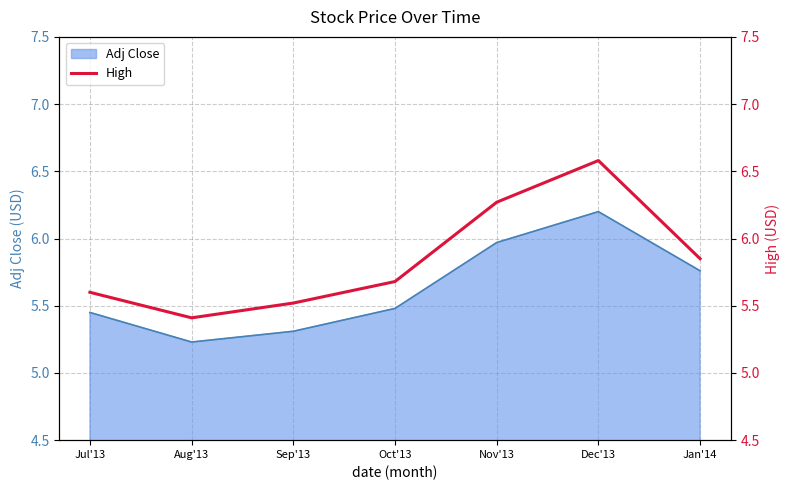

Reading left to right, extract all data points from this chart.

Jul'13=5.6	Aug'13=5.4	Sep'13=5.5	Oct'13=5.7	Nov'13=6.3	Dec'13=6.6	Jan'14=5.8